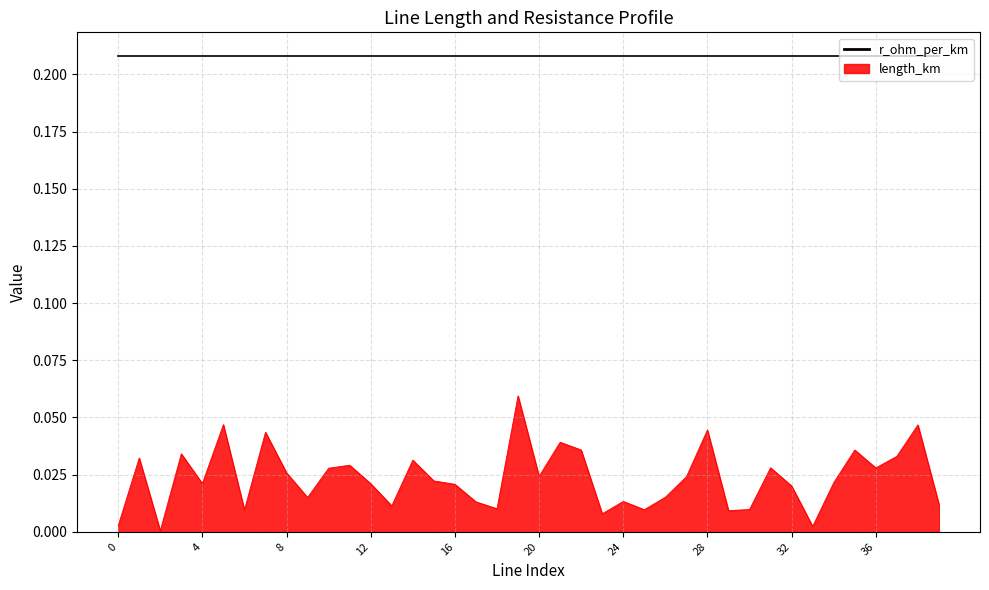

At which label is the value closest to 0?

2